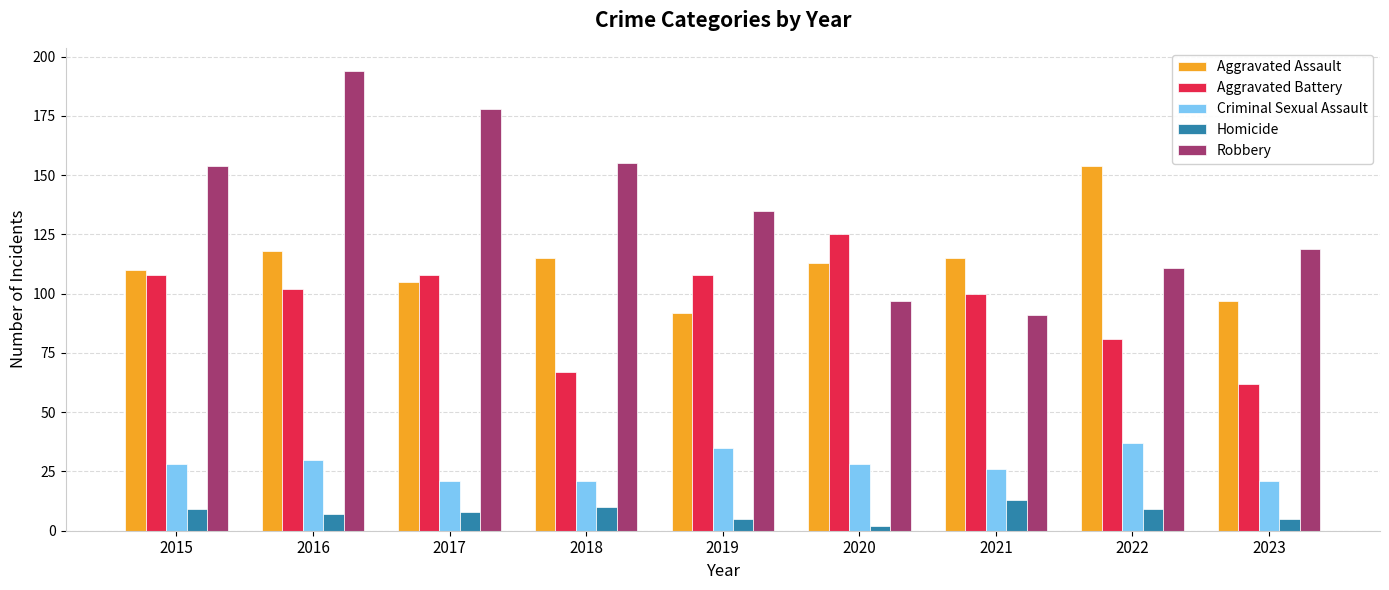

What is the spread (max minus min) of values at 2016?

187